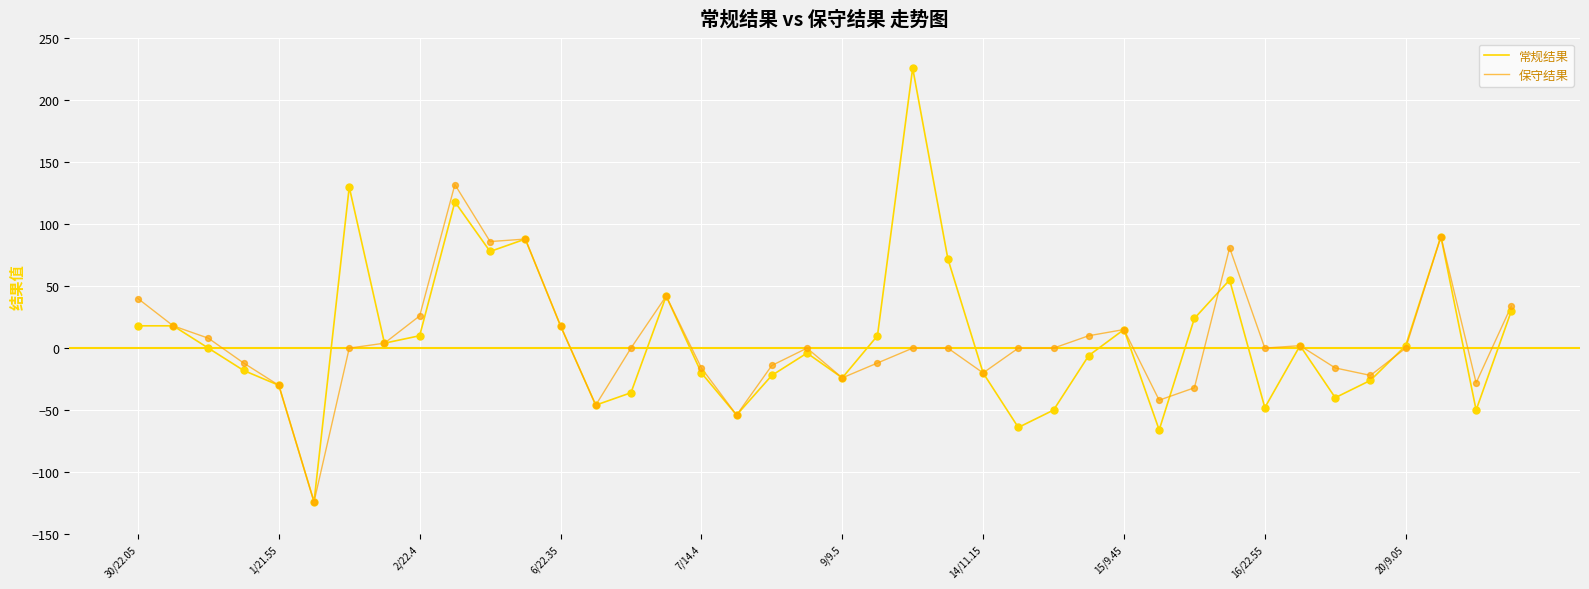

Which series has the largest range (max minus min)?

常规结果